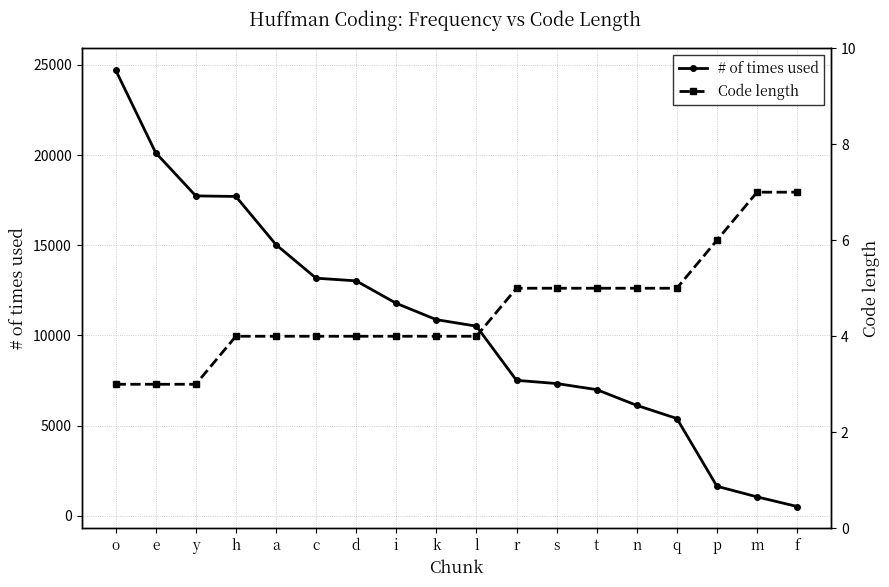

Reading left to right, extract all data points from this chart.

# of times used: o=24723	e=20133	y=17740	h=17708	a=15038	c=13177	d=13029	i=11784	k=10878	l=10517	r=7513	s=7335	t=6998	n=6125	q=5396	p=1639	m=1051	f=517
Code length: o=3	e=3	y=3	h=4	a=4	c=4	d=4	i=4	k=4	l=4	r=5	s=5	t=5	n=5	q=5	p=6	m=7	f=7